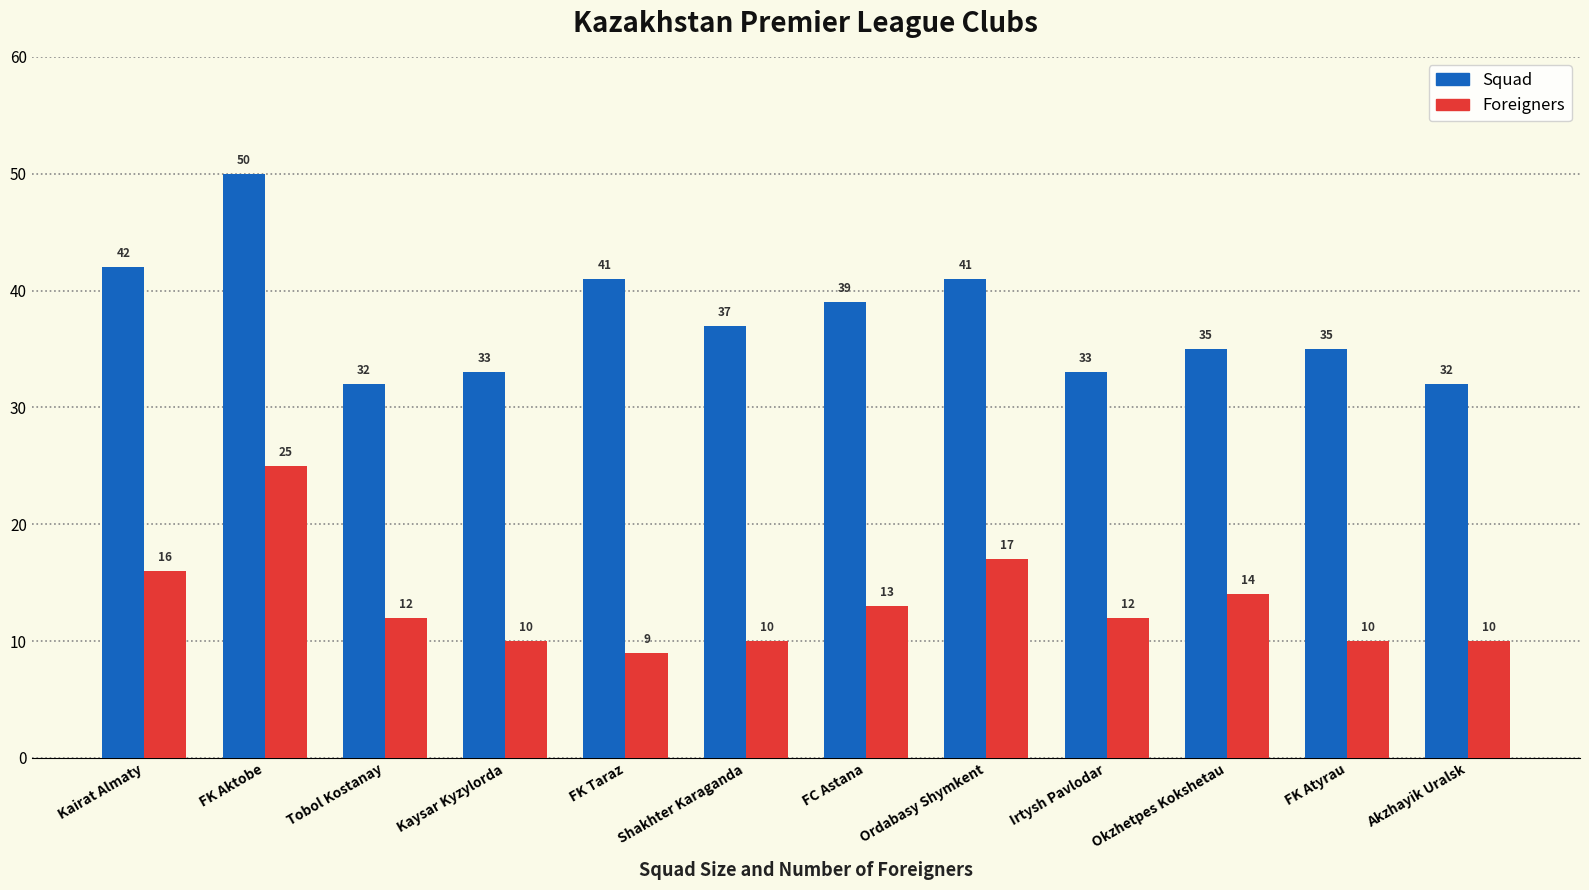

Reading left to right, transcribe all the data shown in this chart.

Squad: Kairat Almaty=42	FK Aktobe=50	Tobol Kostanay=32	Kaysar Kyzylorda=33	FK Taraz=41	Shakhter Karaganda=37	FC Astana=39	Ordabasy Shymkent=41	Irtysh Pavlodar=33	Okzhetpes Kokshetau=35	FK Atyrau=35	Akzhayik Uralsk=32
Foreigners: Kairat Almaty=16	FK Aktobe=25	Tobol Kostanay=12	Kaysar Kyzylorda=10	FK Taraz=9	Shakhter Karaganda=10	FC Astana=13	Ordabasy Shymkent=17	Irtysh Pavlodar=12	Okzhetpes Kokshetau=14	FK Atyrau=10	Akzhayik Uralsk=10